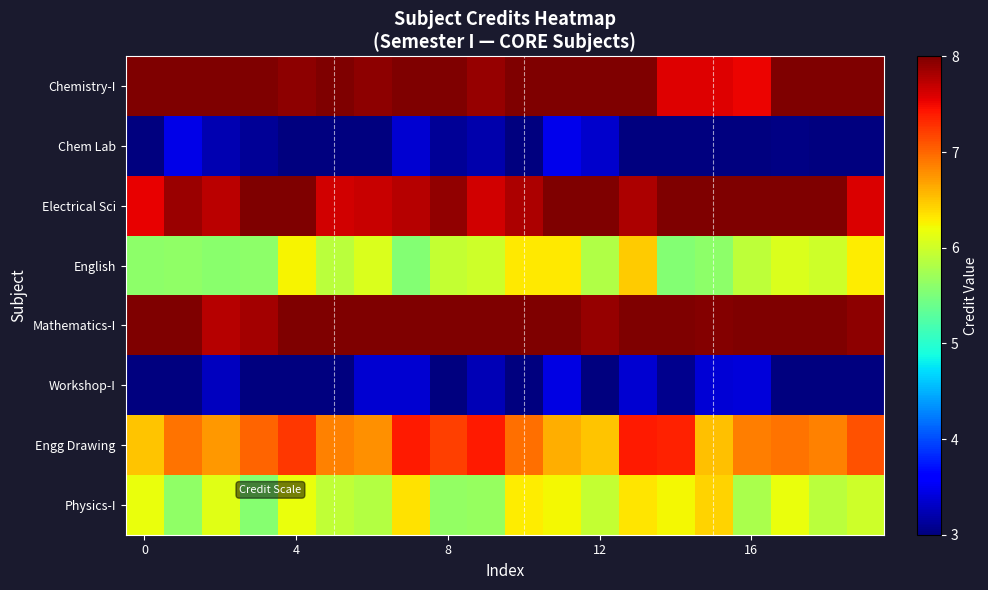

How many distinct data groups are displayed?

8